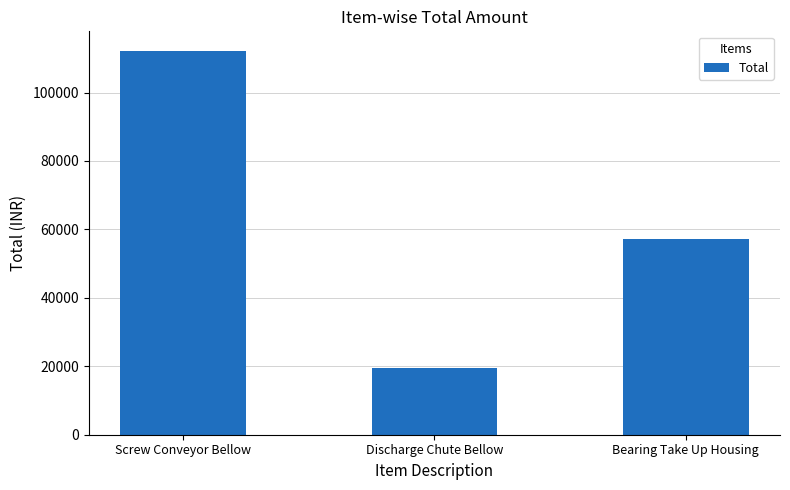

True or false: the data shows 112280 at Screw Conveyor Bellow.

True